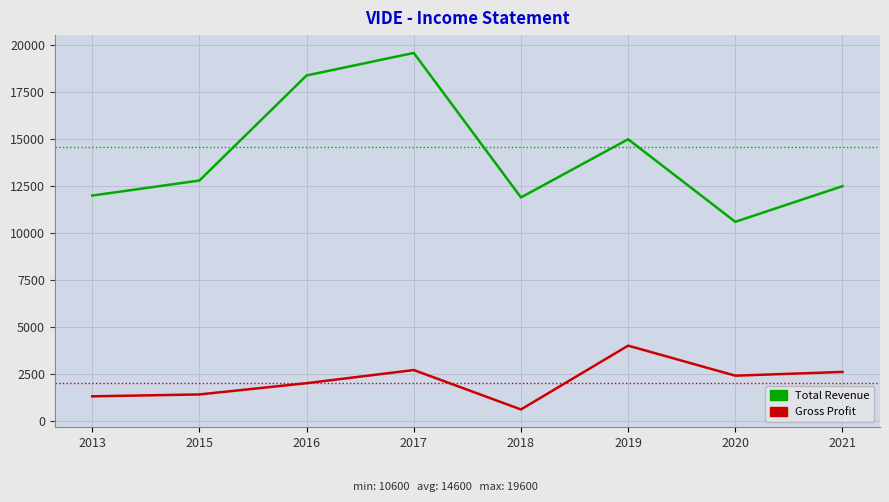

At how many categories does at least one series exceed 5930?

8